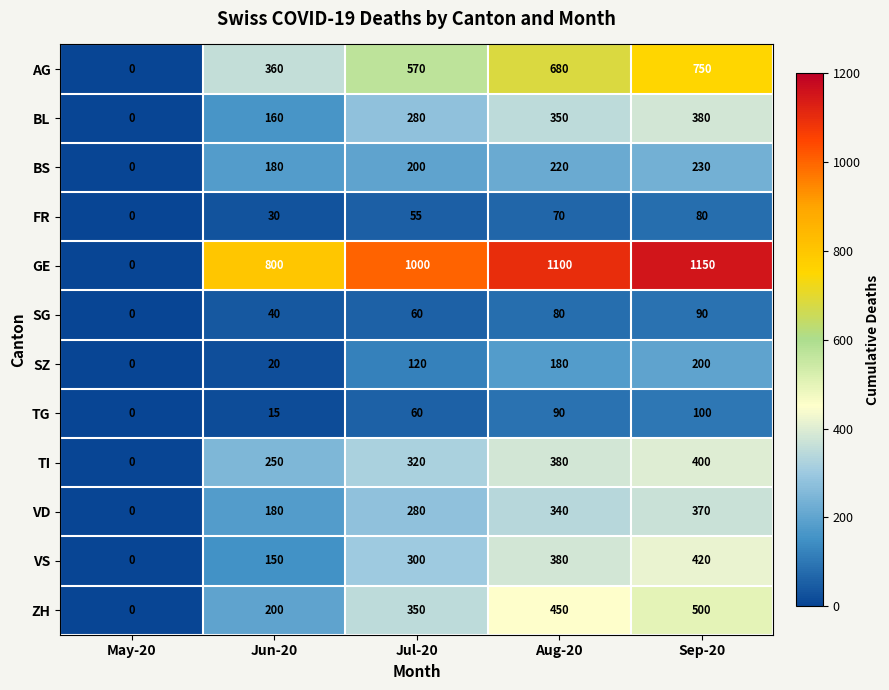

What is the approximate value of AG at Aug-20, to the nearest 10?

680